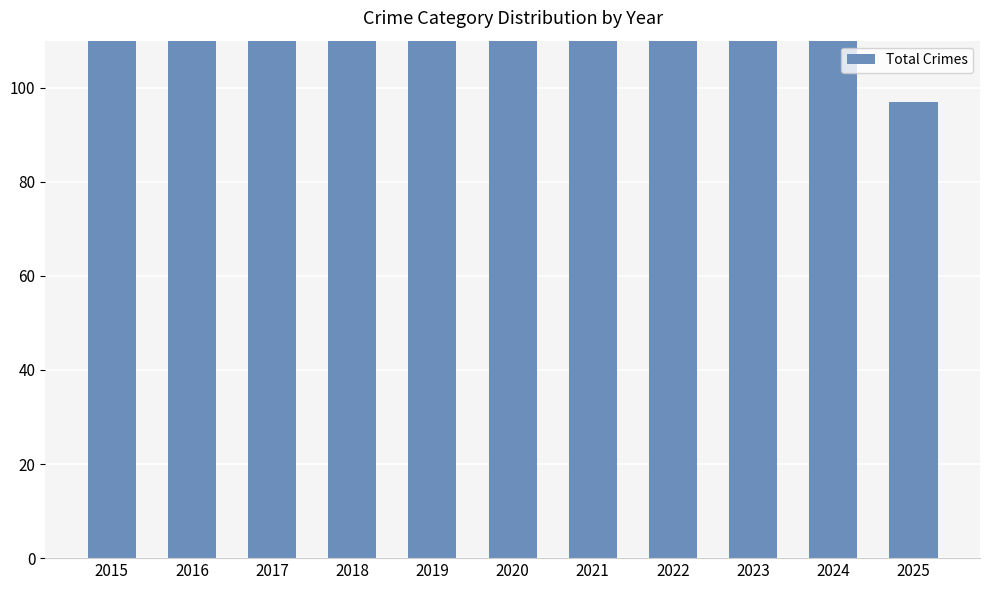

What is the difference between the maximum and minimum values?

90